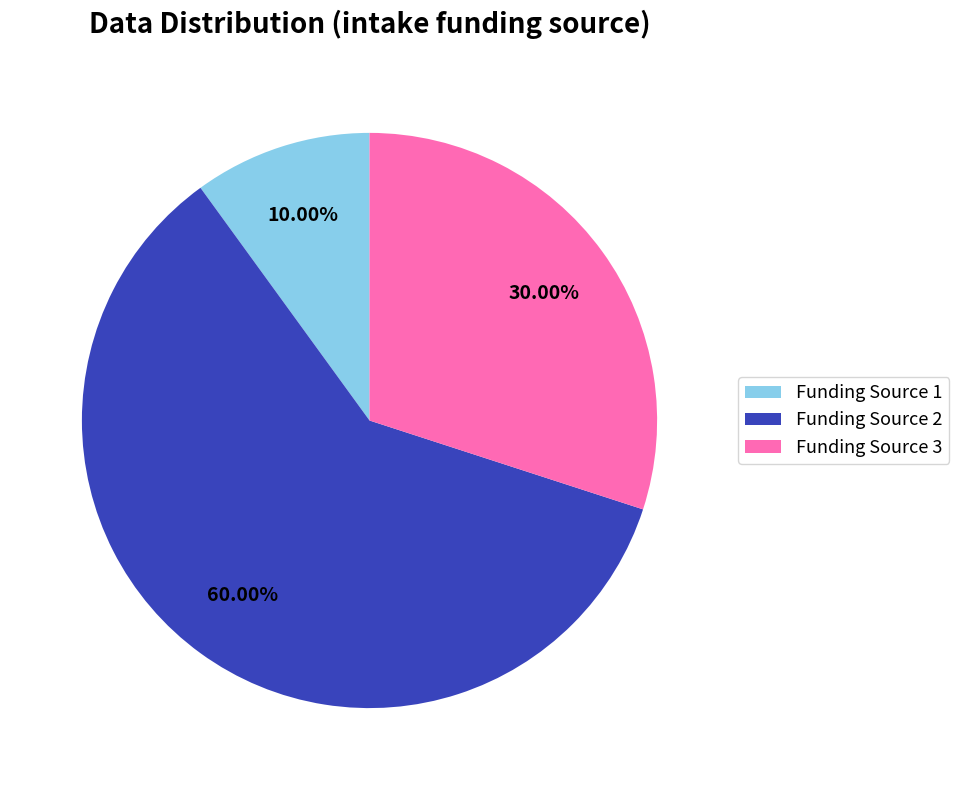

Combined, do Funding Source 1 and Funding Source 3 account for over 50%?

No